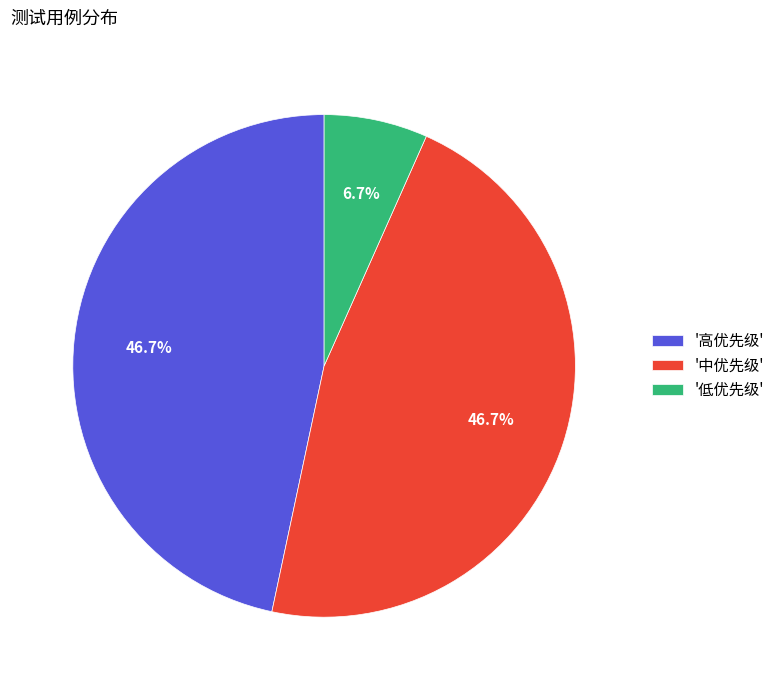

To the nearest percent, what is the average slice percentage?

33%